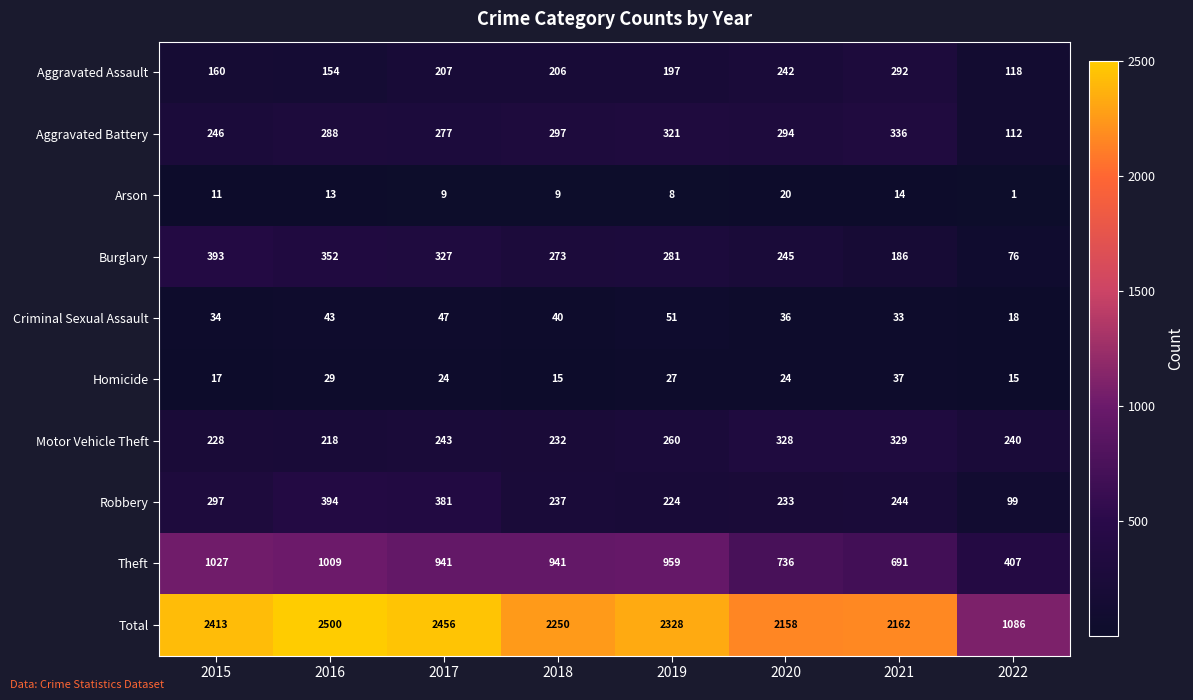

How many series are shown in this chart?

10